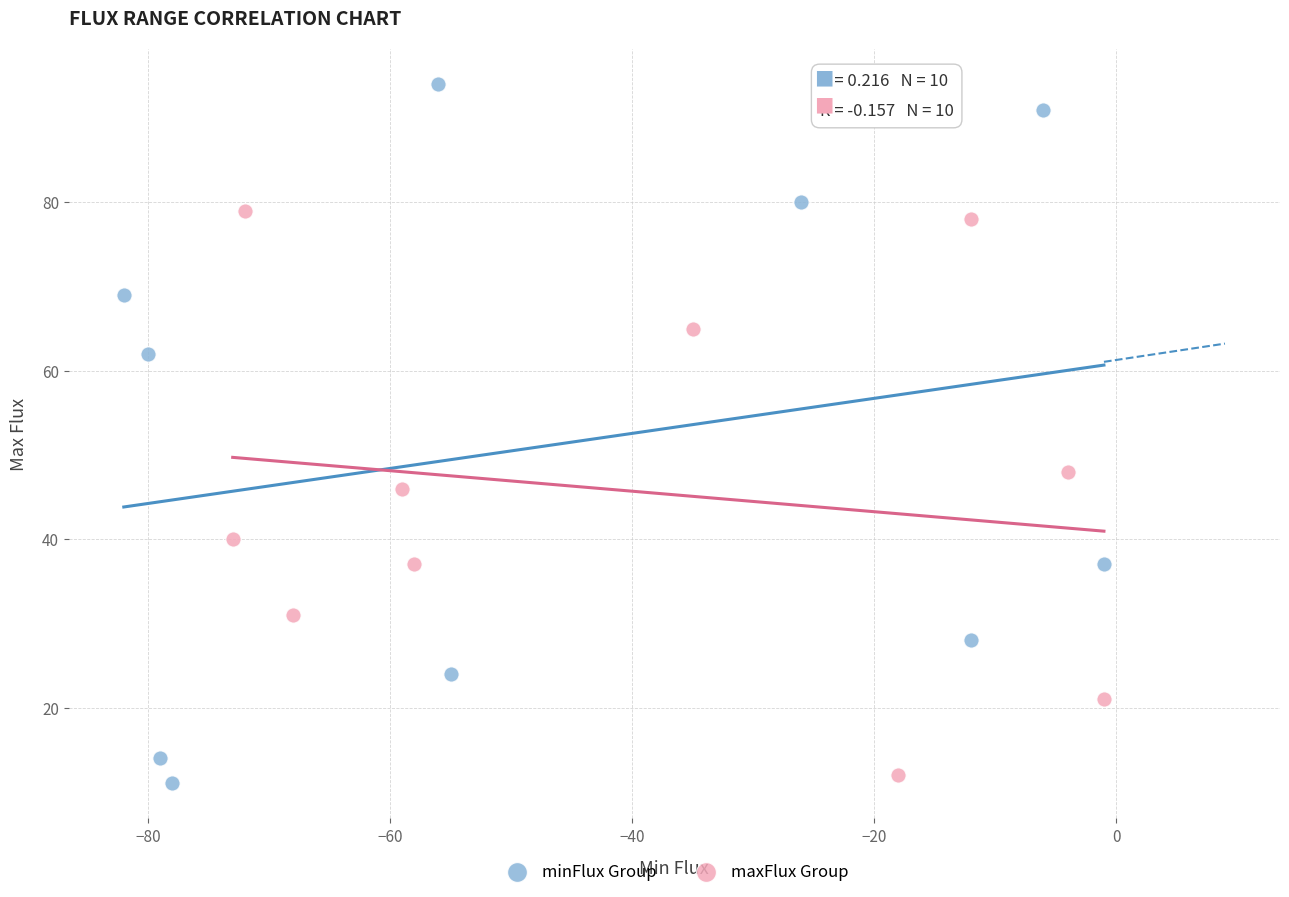

What are all the series names shown in the legend?

minFlux Group, maxFlux Group